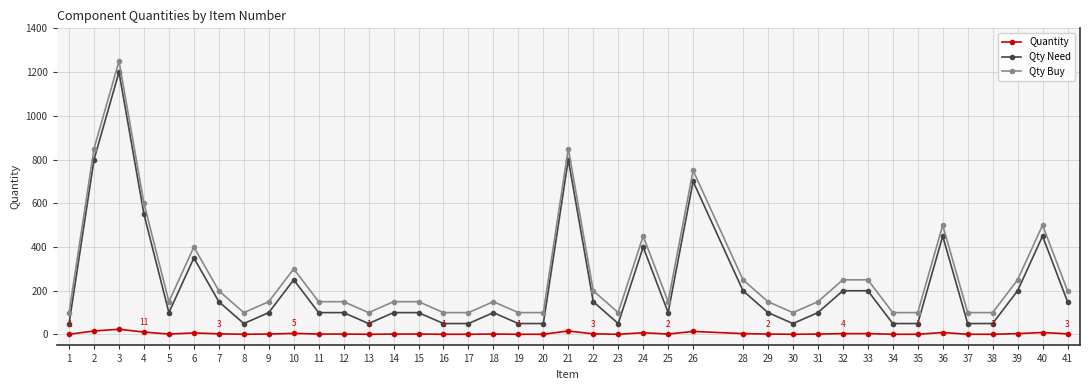

Which category has the highest value in the Qty Buy series?

3